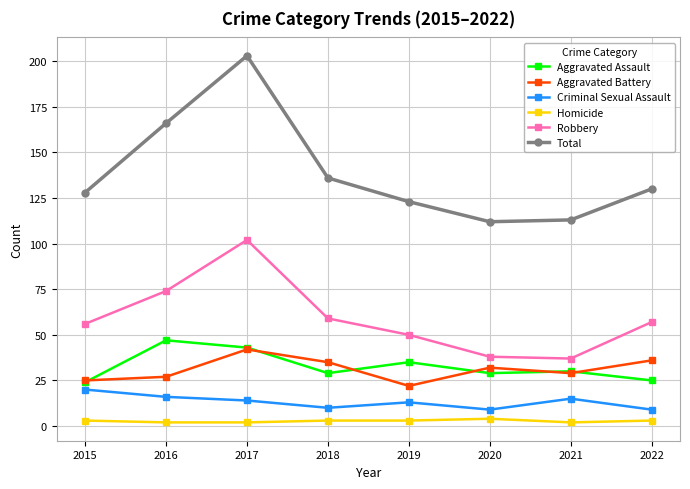

What is the sum of the Aggravated Assault values at 2016 and 2017?

90